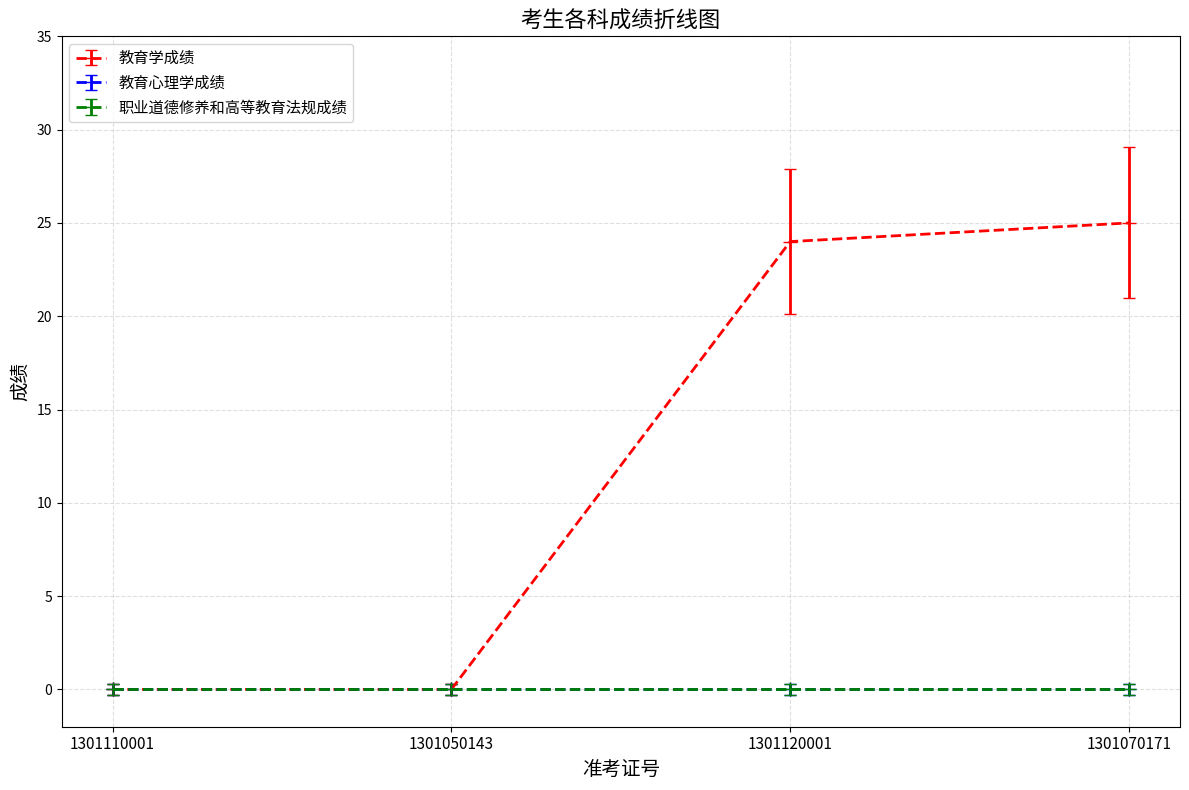

True or false: 教育心理学成绩 has more than 2 points higher than both neighbors.

False